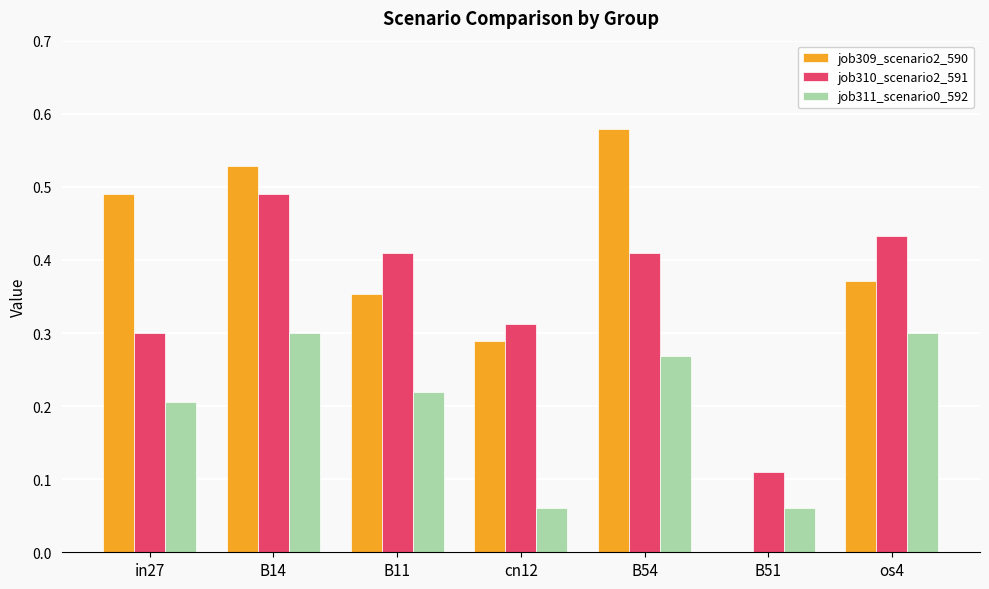

What is the sum of all job311_scenario0_592 values?

1.4